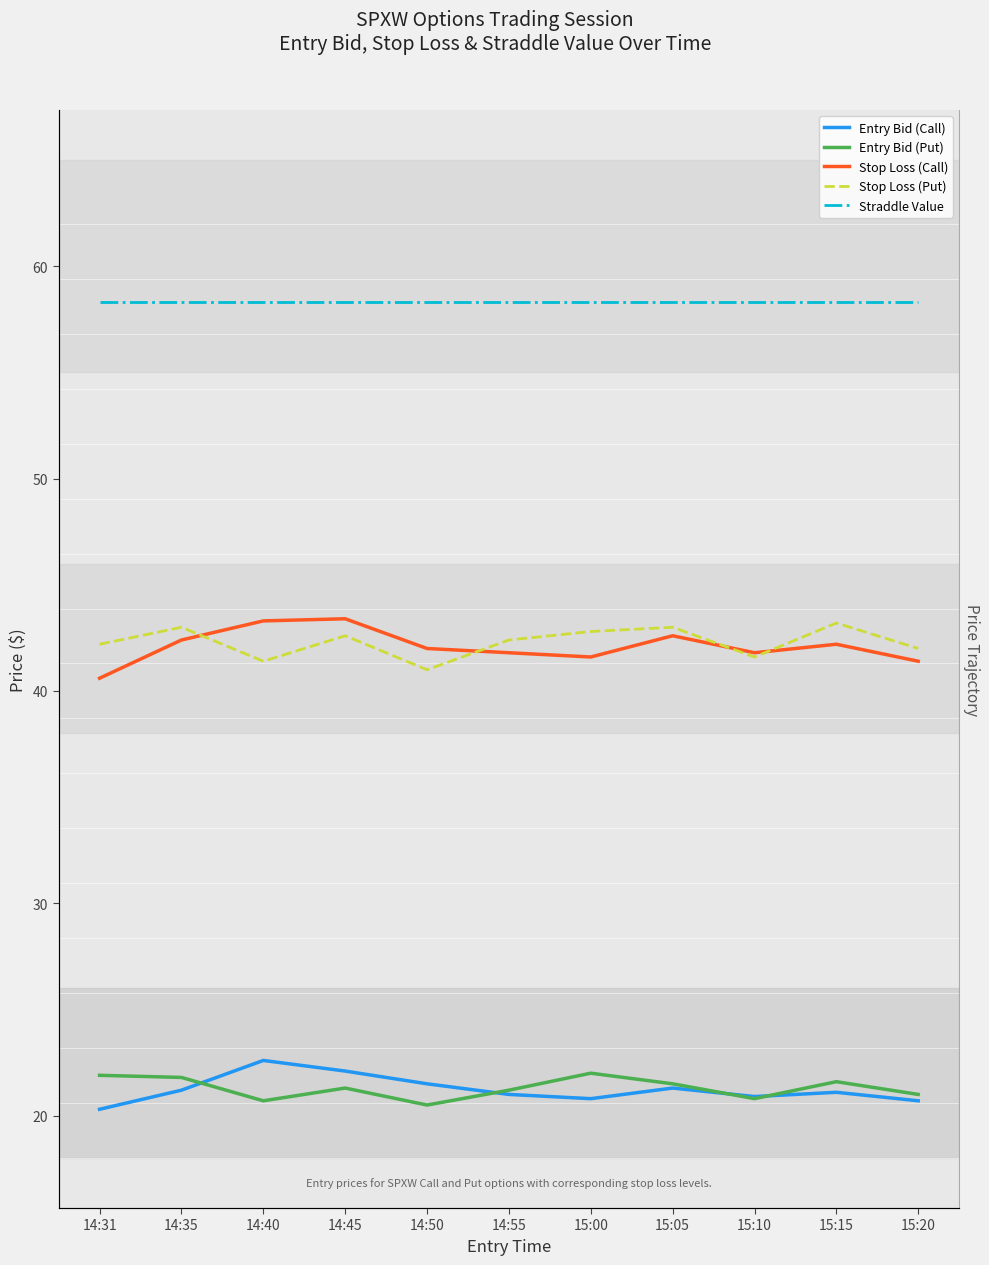

How many Entry Bid (Put) values are between 20 and 21?

4